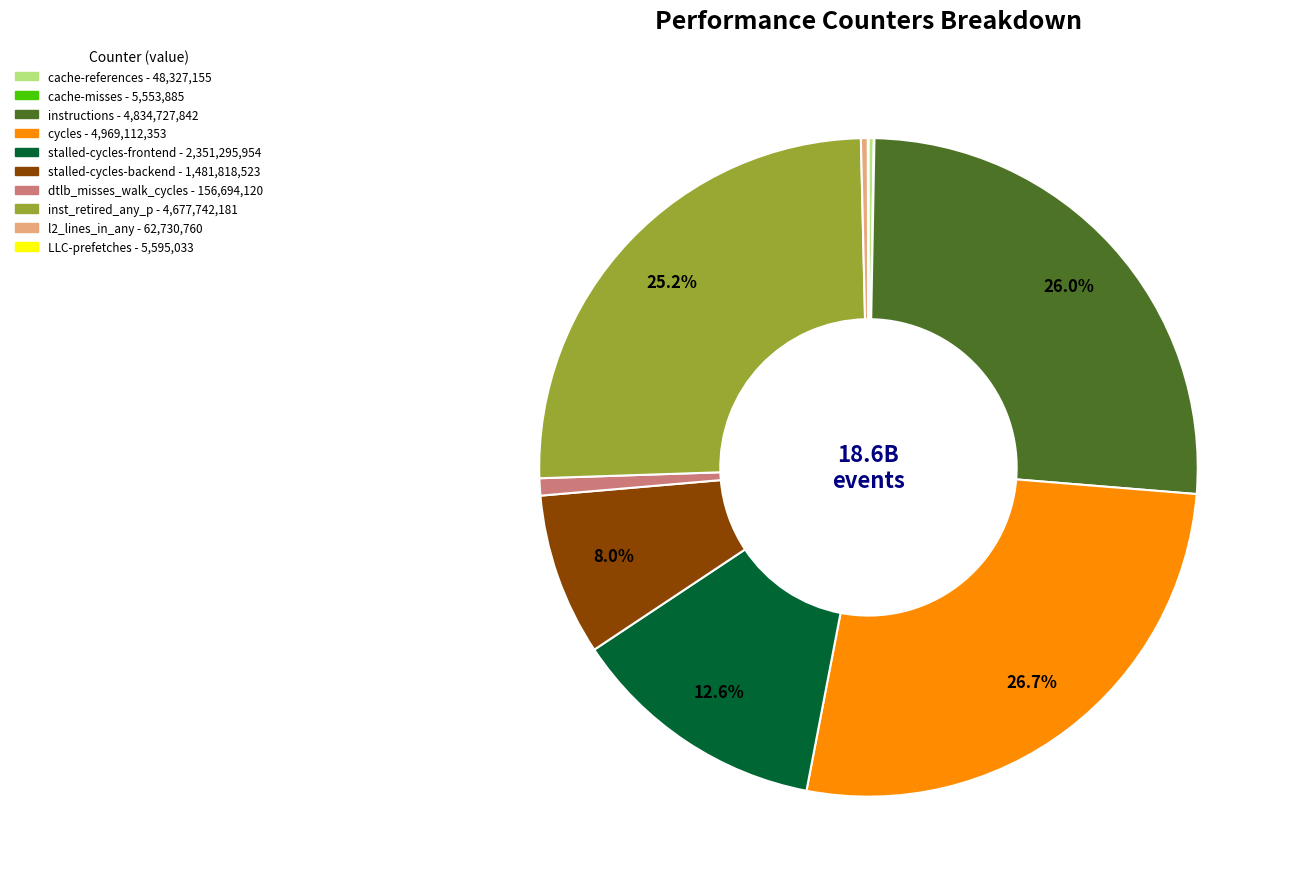

Which category has the biggest portion of the pie?

cycles